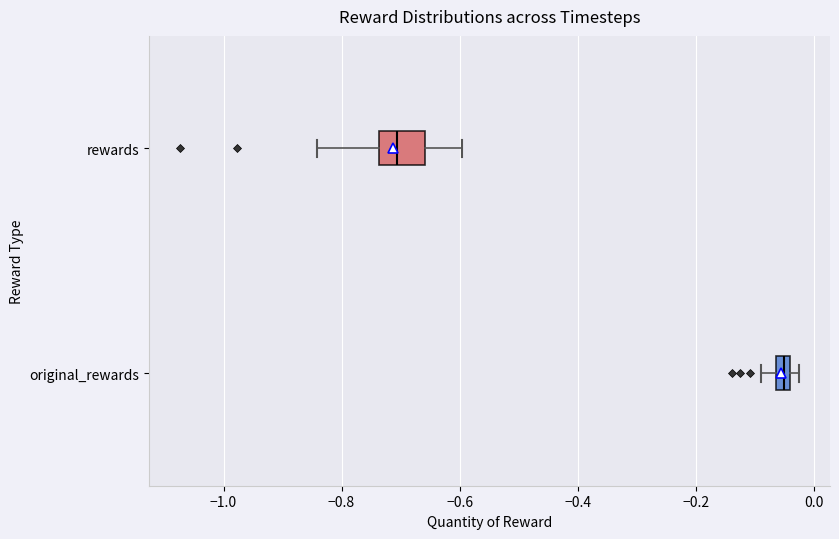

Comparing the boxes themselves (not the whiskers), which one is the widest?

rewards